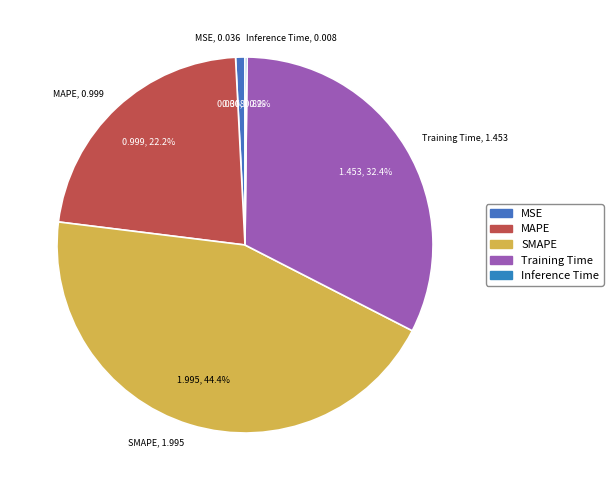

Which slice is the smallest?

Inference Time